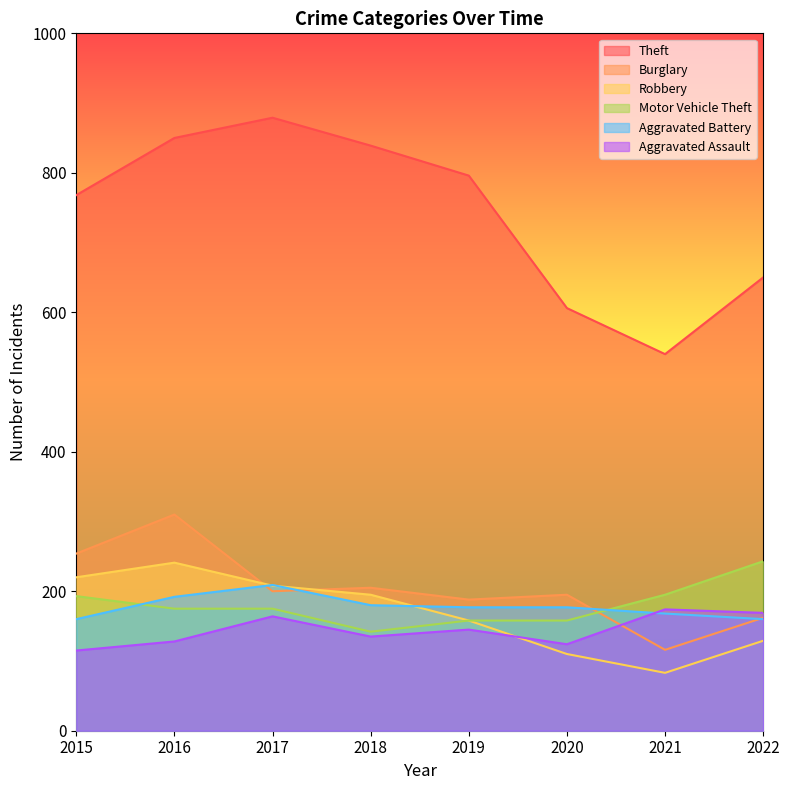

Where does the Motor Vehicle Theft series first go above 175?

2015